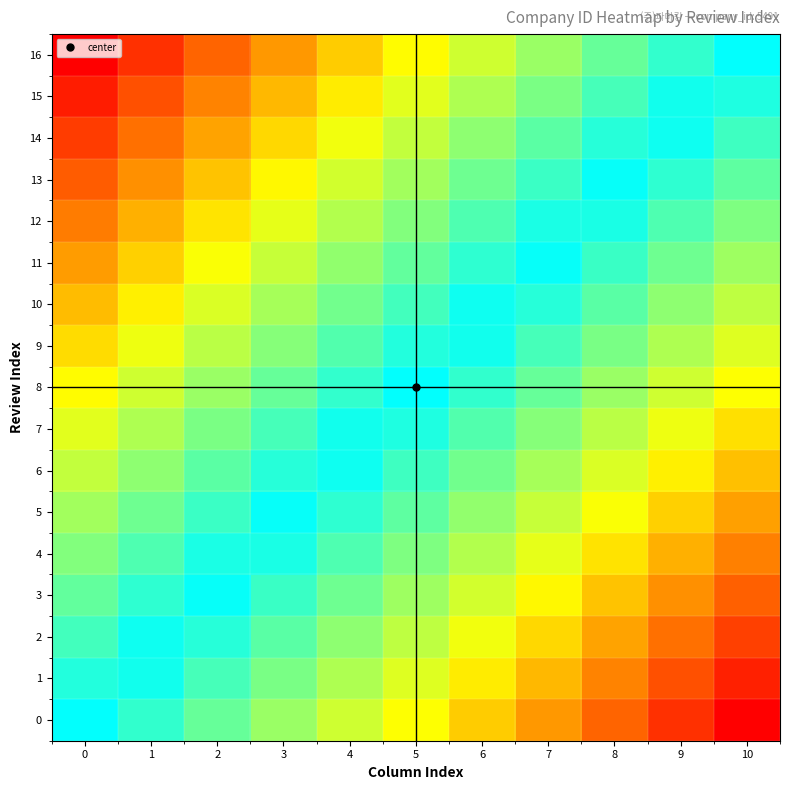

Reading left to right, what are all the values shown in this chart?

0: 0=0.5	1=0.5	2=0.4	3=0.3	4=0.3	5=0.2	6=0.2	7=0.2	8=0.1	9=0.0	10=0.0
1: 0=0.5	1=0.5	2=0.4	3=0.4	4=0.3	5=0.3	6=0.2	7=0.2	8=0.1	9=0.1	10=0.0
2: 0=0.6	1=0.5	2=0.5	3=0.4	4=0.4	5=0.3	6=0.3	7=0.2	8=0.2	9=0.1	10=0.1
3: 0=0.6	1=0.5	2=0.5	3=0.4	4=0.4	5=0.3	6=0.3	7=0.2	8=0.2	9=0.1	10=0.1
4: 0=0.6	1=0.6	2=0.5	3=0.5	4=0.4	5=0.4	6=0.3	7=0.3	8=0.2	9=0.2	10=0.1
5: 0=0.7	1=0.6	2=0.6	3=0.5	4=0.5	5=0.4	6=0.4	7=0.3	8=0.3	9=0.2	10=0.2
6: 0=0.7	1=0.6	2=0.6	3=0.5	4=0.5	5=0.4	6=0.4	7=0.3	8=0.3	9=0.2	10=0.2
7: 0=0.7	1=0.7	2=0.6	3=0.6	4=0.5	5=0.5	6=0.4	7=0.4	8=0.3	9=0.3	10=0.2
8: 0=0.8	1=0.7	2=0.7	3=0.6	4=0.6	5=0.5	6=0.5	7=0.4	8=0.3	9=0.3	10=0.2
9: 0=0.8	1=0.7	2=0.7	3=0.6	4=0.6	5=0.5	6=0.5	7=0.4	8=0.4	9=0.3	10=0.3
10: 0=0.8	1=0.8	2=0.7	3=0.7	4=0.6	5=0.6	6=0.5	7=0.5	8=0.4	9=0.4	10=0.3
11: 0=0.8	1=0.8	2=0.7	3=0.7	4=0.6	5=0.6	6=0.5	7=0.5	8=0.4	9=0.4	10=0.3
12: 0=0.9	1=0.8	2=0.8	3=0.7	4=0.7	5=0.6	6=0.6	7=0.5	8=0.5	9=0.4	10=0.4
13: 0=0.9	1=0.9	2=0.8	3=0.8	4=0.7	5=0.7	6=0.6	7=0.6	8=0.5	9=0.5	10=0.4
14: 0=0.9	1=0.9	2=0.8	3=0.8	4=0.7	5=0.7	6=0.6	7=0.6	8=0.5	9=0.5	10=0.4
15: 0=1.0	1=0.9	2=0.9	3=0.8	4=0.8	5=0.7	6=0.7	7=0.6	8=0.6	9=0.5	10=0.5
16: 0=1.0	1=0.9	2=0.9	3=0.8	4=0.8	5=0.8	6=0.7	7=0.7	8=0.6	9=0.6	10=0.5